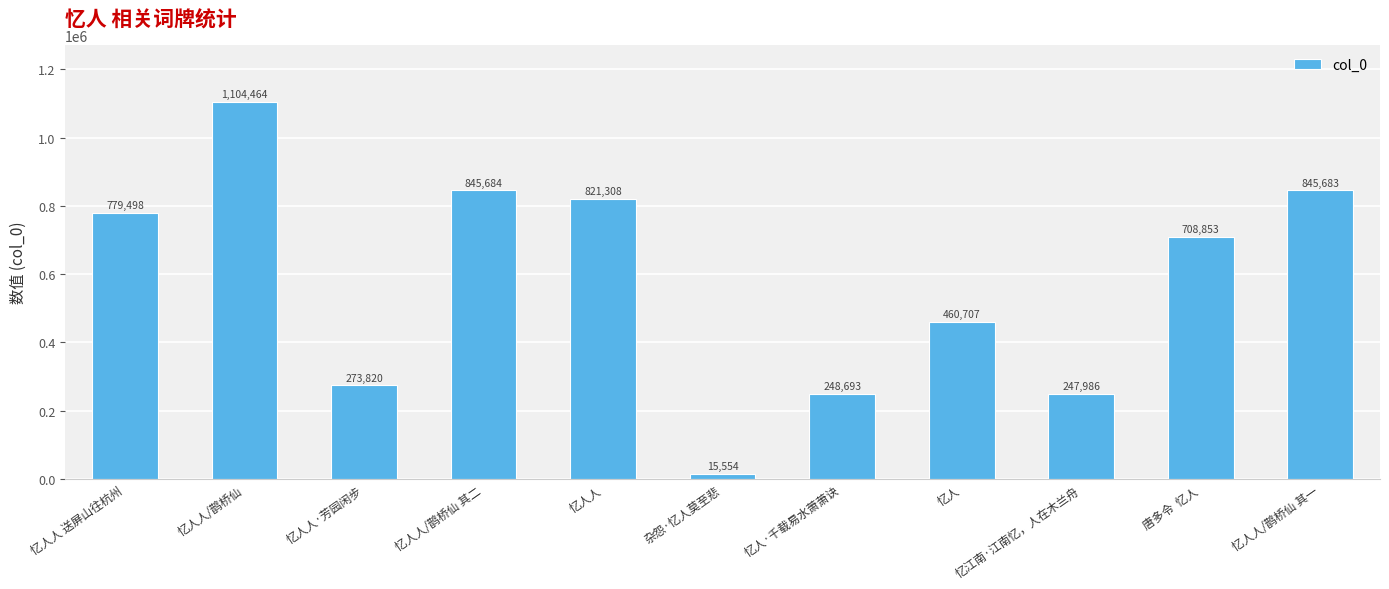

Reading left to right, extract all data points from this chart.

忆人人 送屏山往杭州=779498	忆人人/鹊桥仙=1104464	忆人人·芳园闲步=273820	忆人人/鹊桥仙 其二=845684	忆人人=821308	杂怨·忆人莫至悲=15554	忆人·千载易水萧萧诀=248693	忆人=460707	忆江南·江南忆，人在木兰舟=247986	唐多令  忆人=708853	忆人人/鹊桥仙 其一=845683